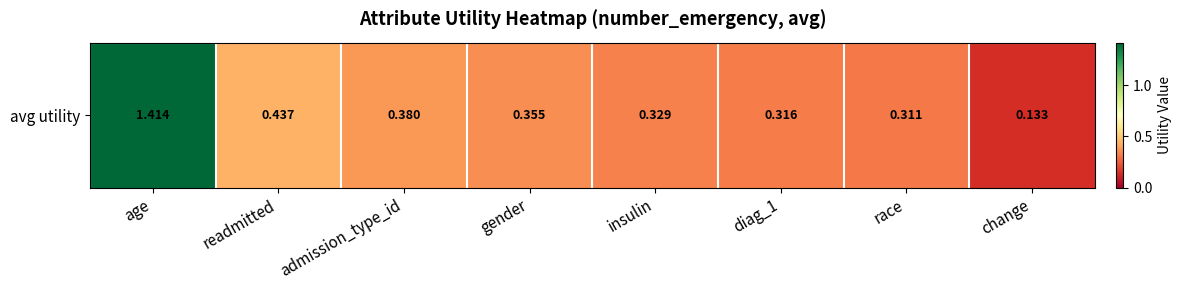

Reading right to left, transcribe all the data shown in this chart.

0.1	0.3	0.3	0.3	0.4	0.4	0.4	1.4